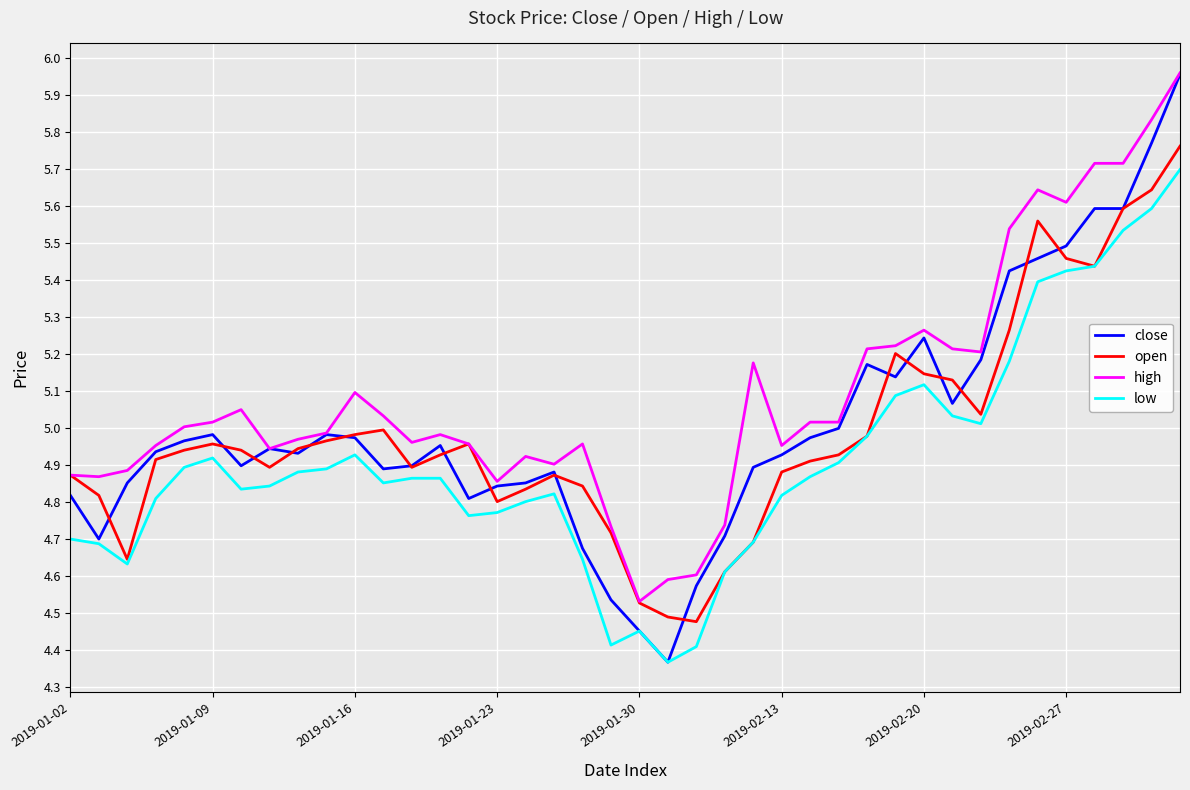

How many values in the high series exceed 5?

20